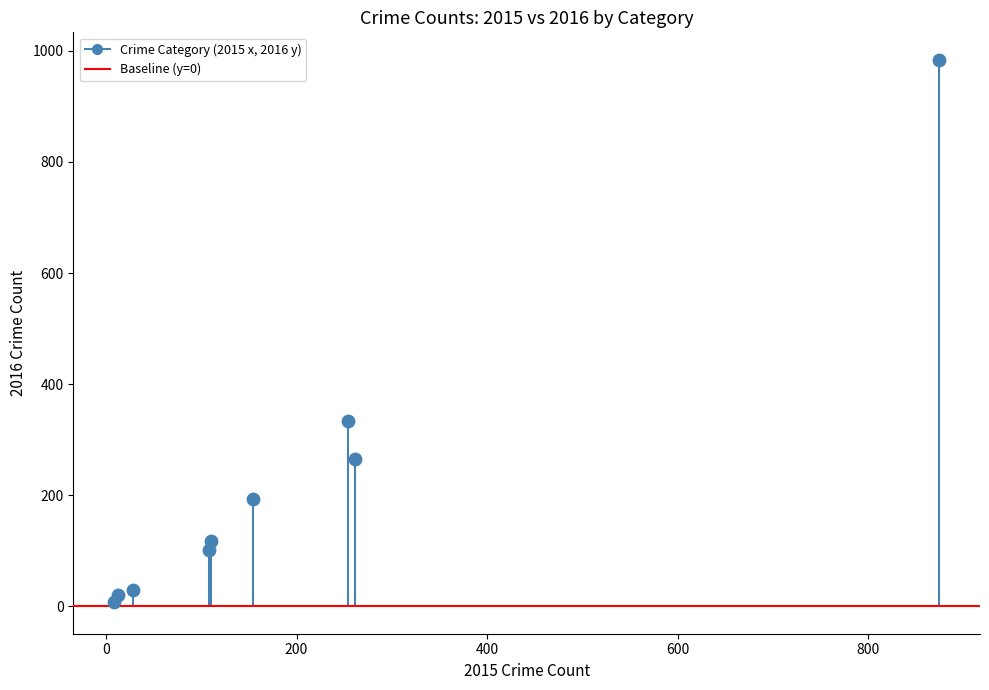

What is the average Y value?

228